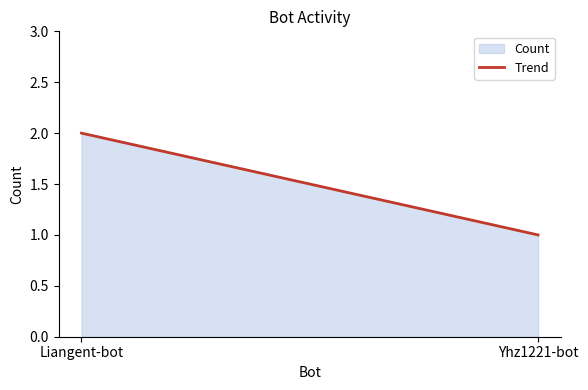

What is the difference between the values at Liangent-bot and Yhz1221-bot?

1